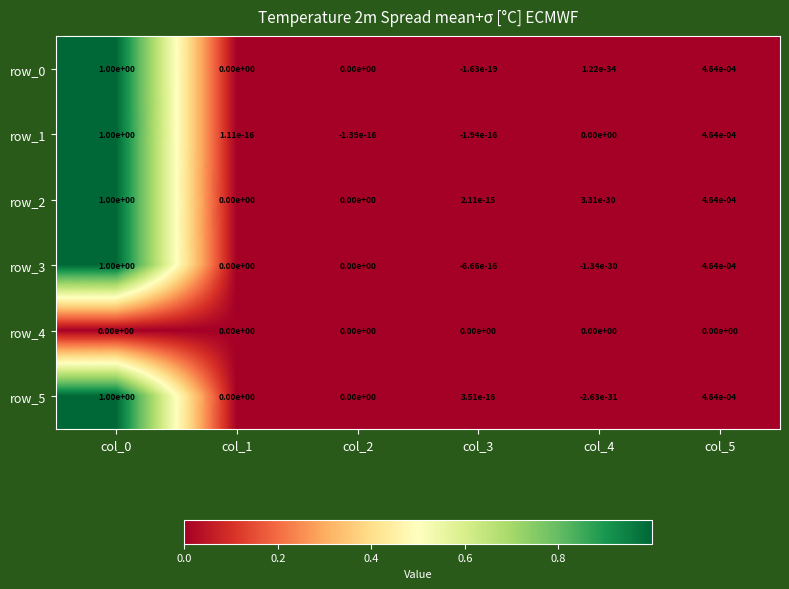

Is the value of row_5 at col_4 greater than the value of row_2 at col_0?

No